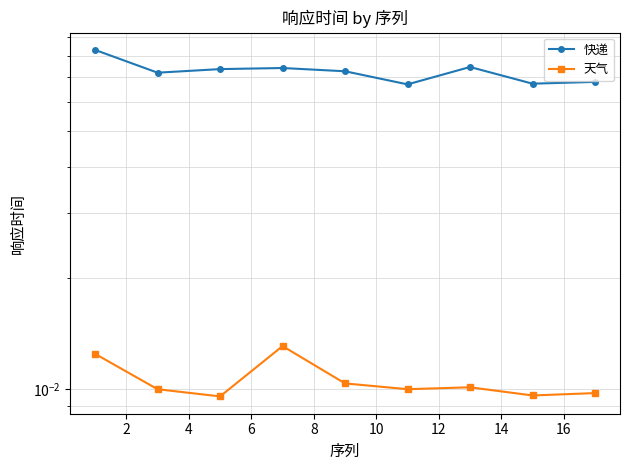

What is the maximum value shown in the chart?

0.1